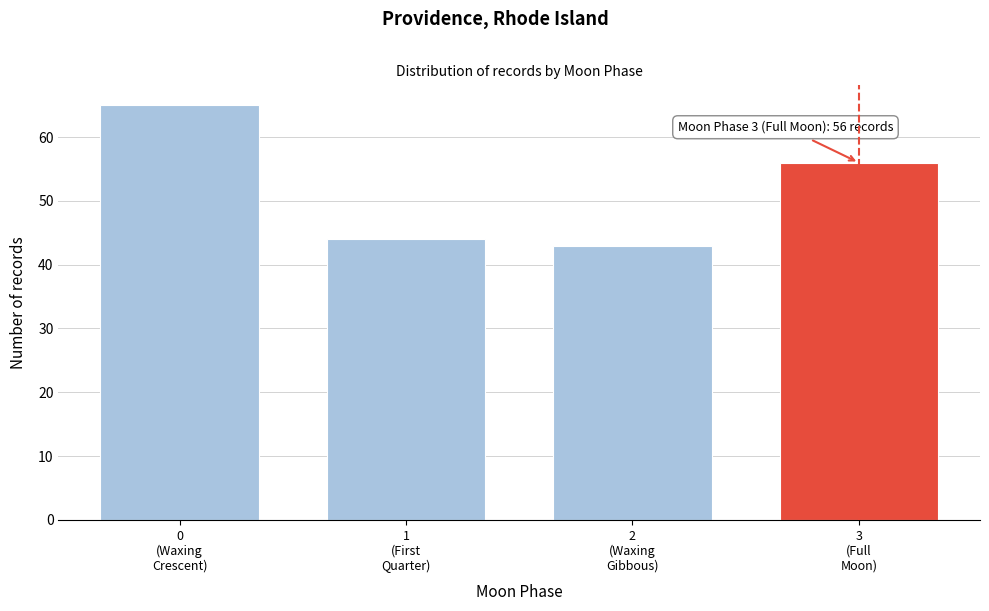

Reading left to right, list all the values displayed in this chart.

65	44	43	56